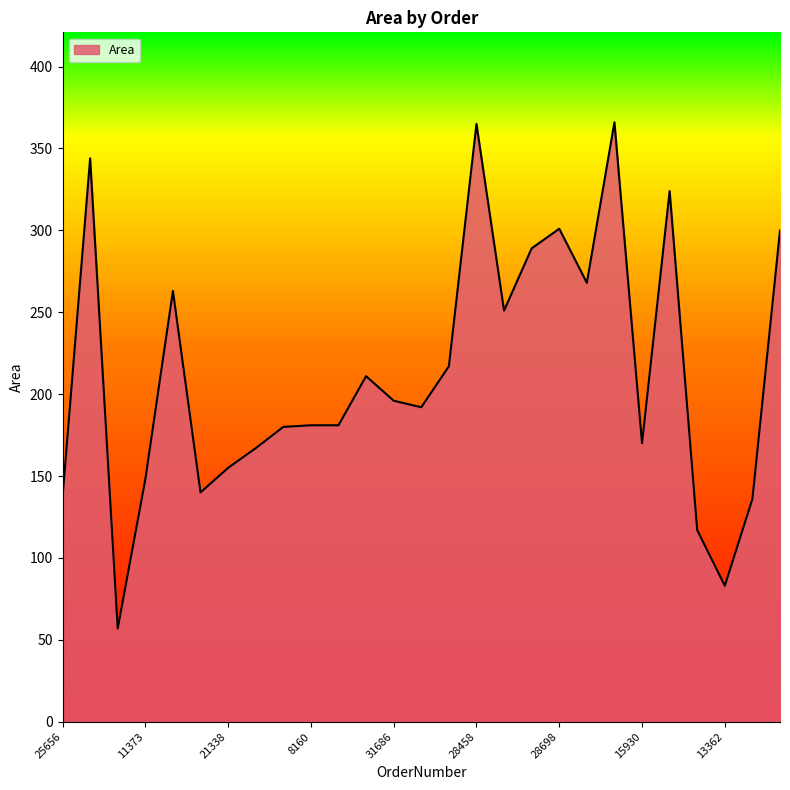

What is the difference between the maximum and minimum values?

309